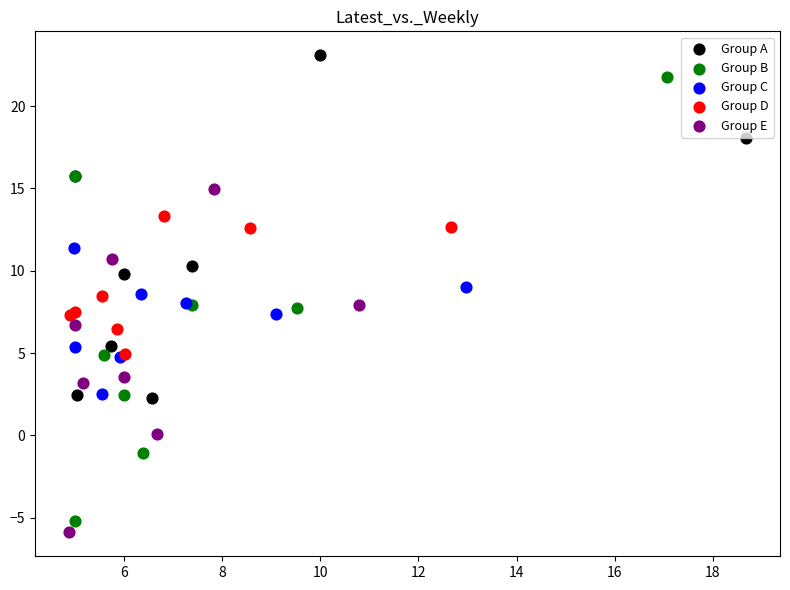

Which series contains the lowest Y value?

Group E